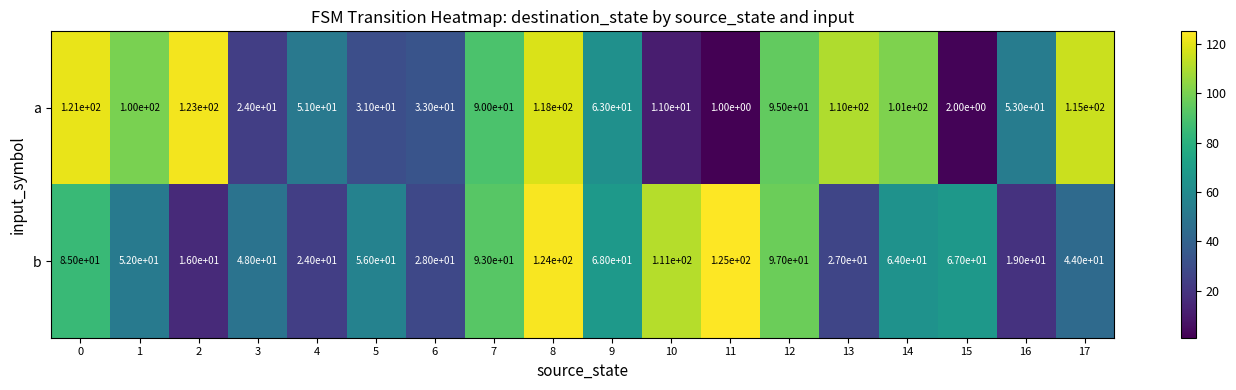

What is the total value across all series at 10?

122